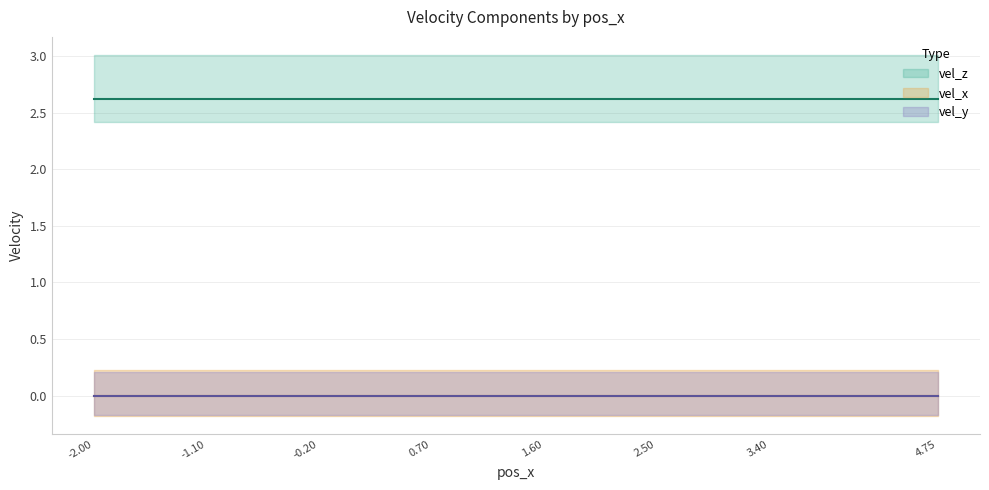

Is this an area chart (filled region under the line)?

No